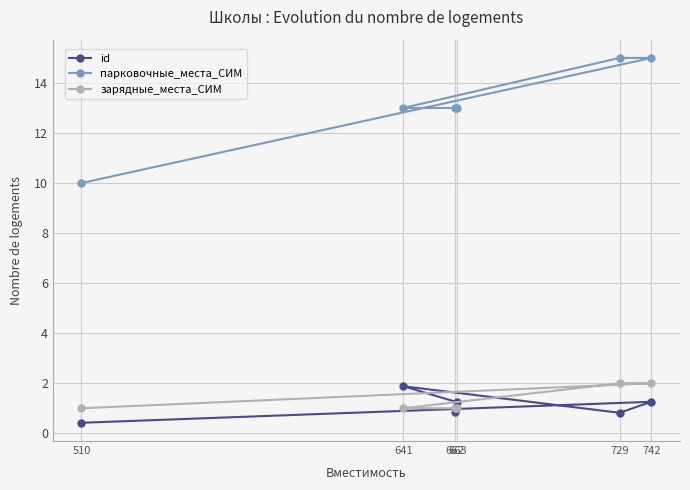

Which series changed the most between 510 and 742?

парковочные_места_СИМ